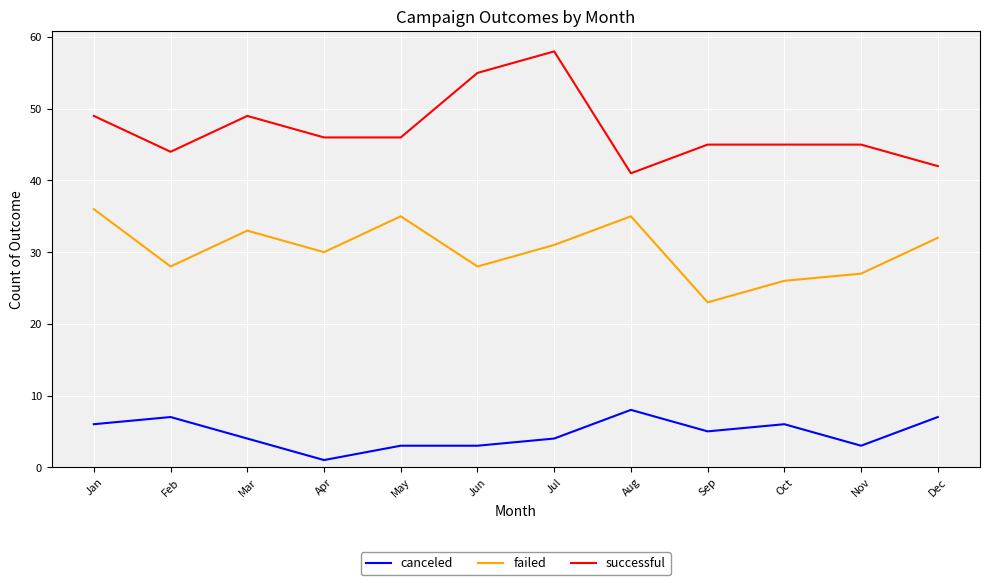

Is it true that failed equals 23 at Sep?

True